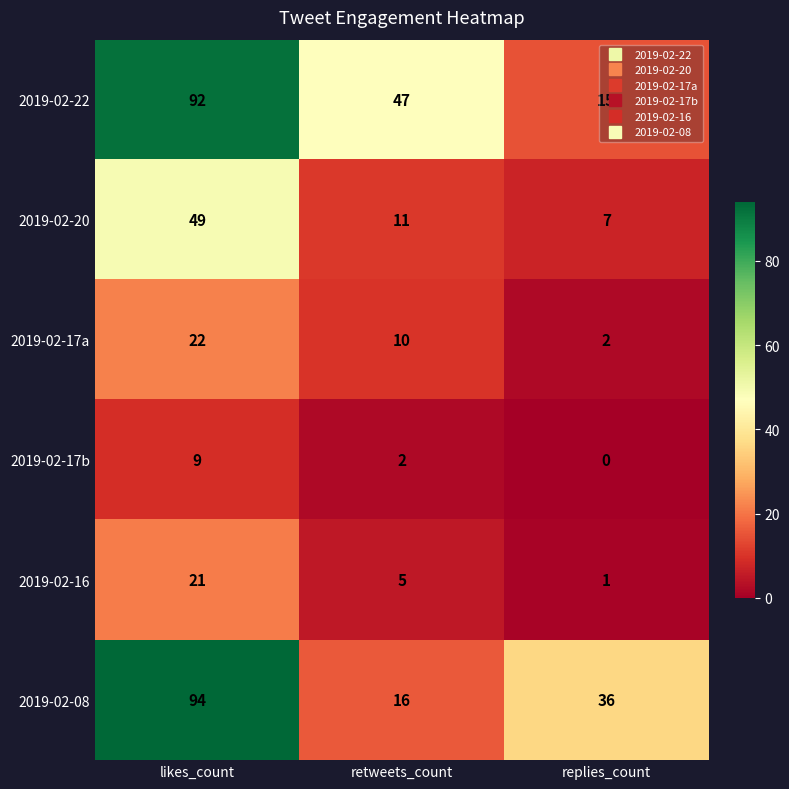

At which category is the sum across all series the highest?

likes_count